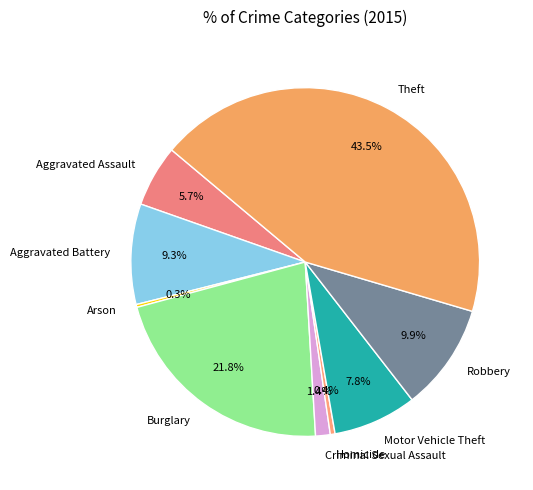

Does Robbery represent more than half of the total?

No